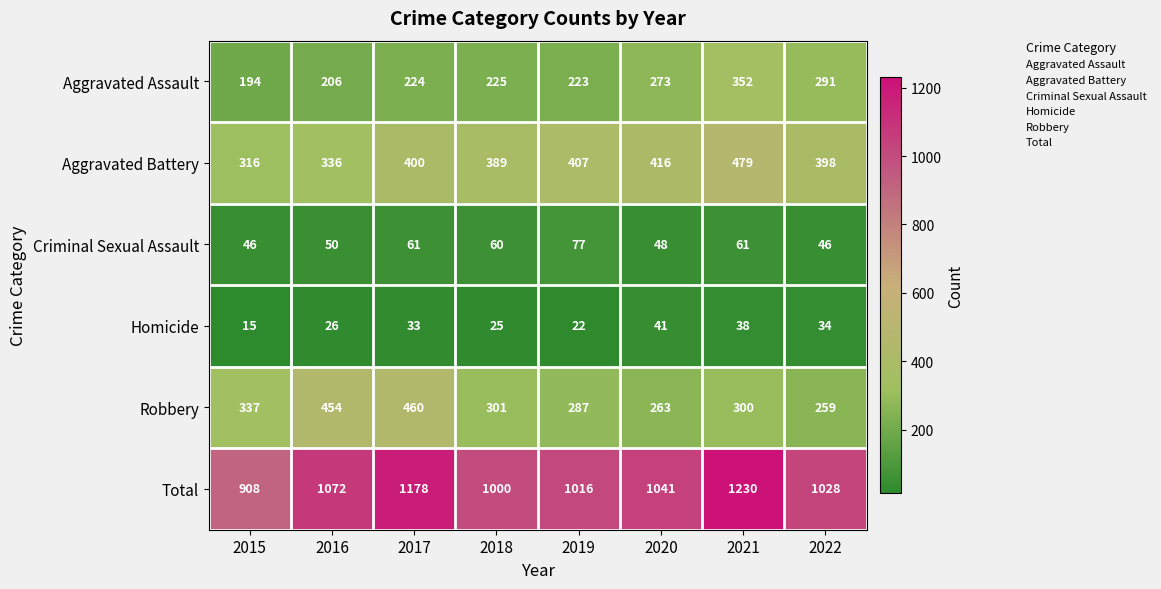

Which series has the largest total across all categories?

Total